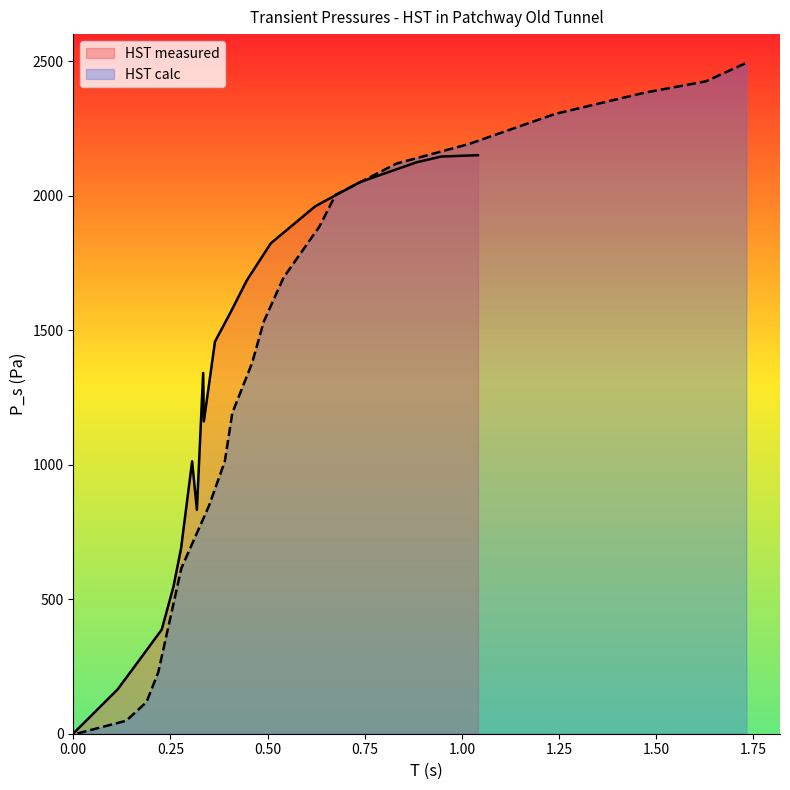

What is the maximum value for HST measured?

2150.1